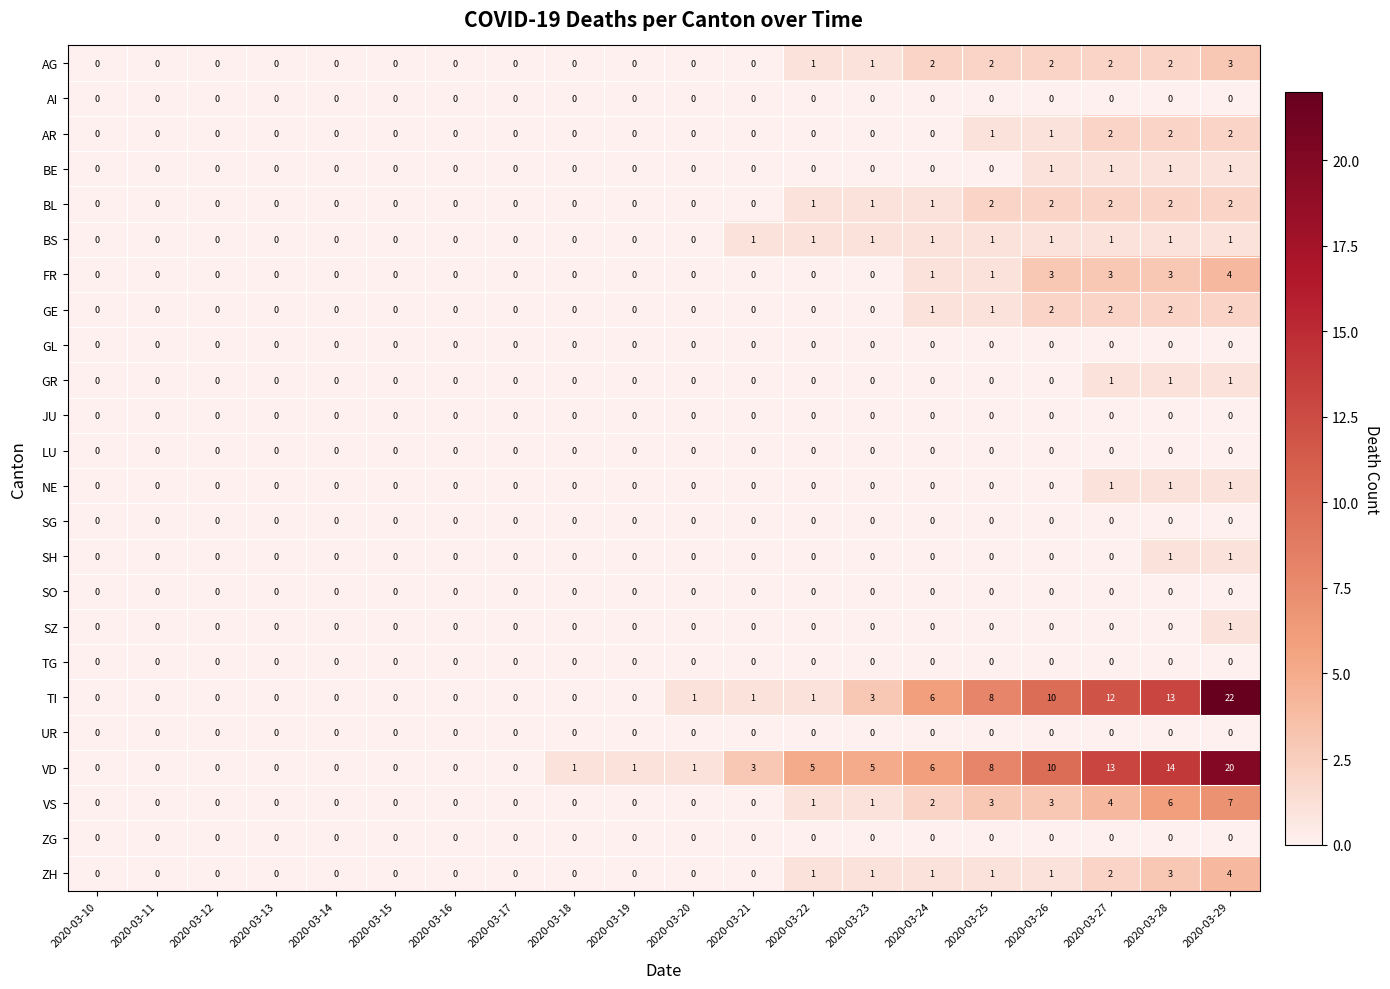

Is the value of TG at 2020-03-25 greater than the value of VD at 2020-03-20?

No